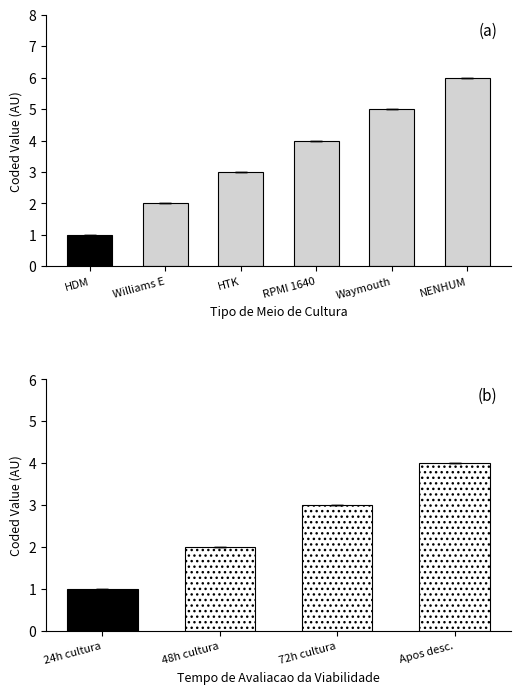

Is it true that the value at NENHUM is 8?

False